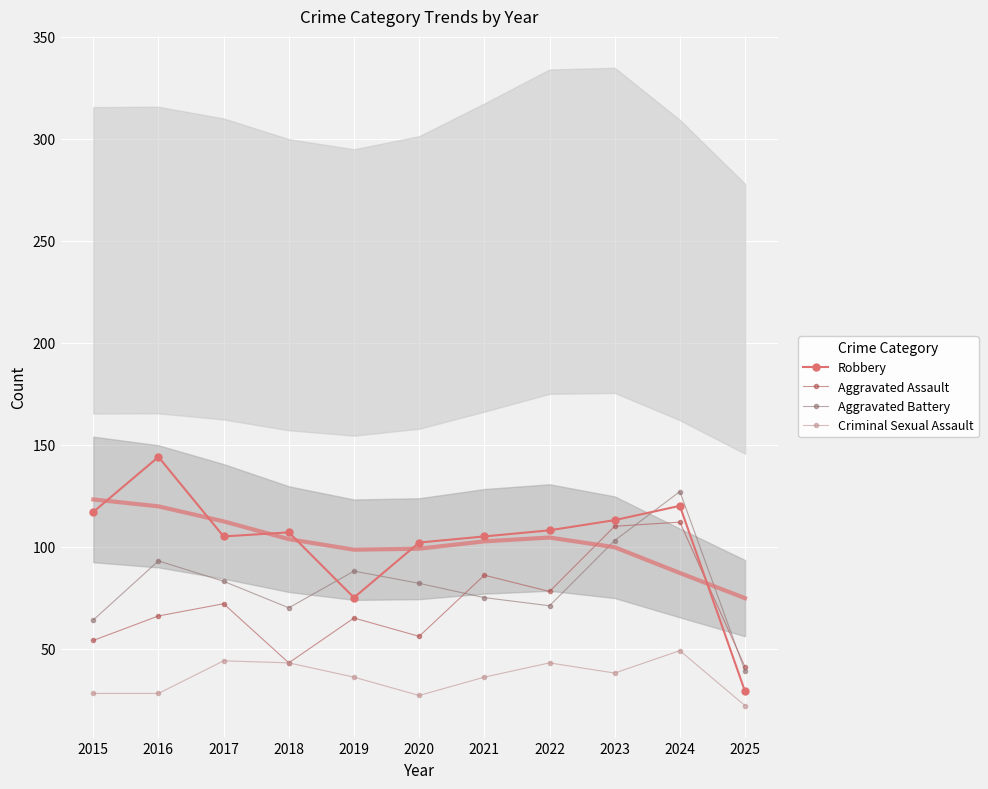

True or false: Criminal Sexual Assault has more than 1 points higher than both neighbors.

True